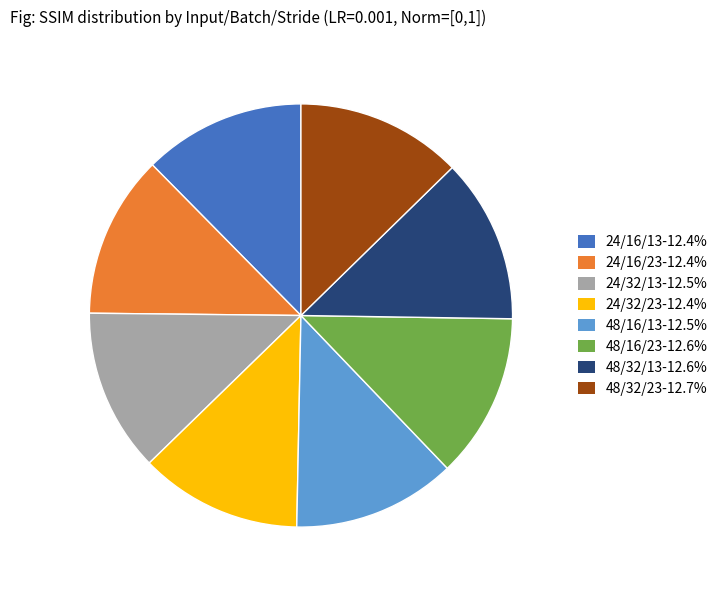

Is the sum of 48/32/23 and 24/32/13 greater than half?

No